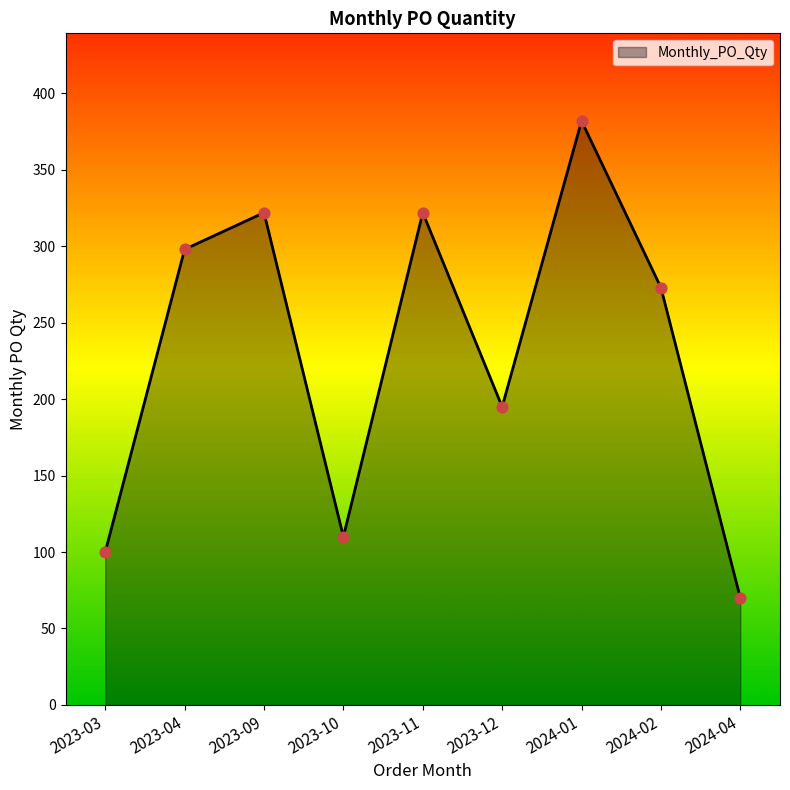

What is the ratio of the value at 2024-02 to the value at 2023-11?

0.8